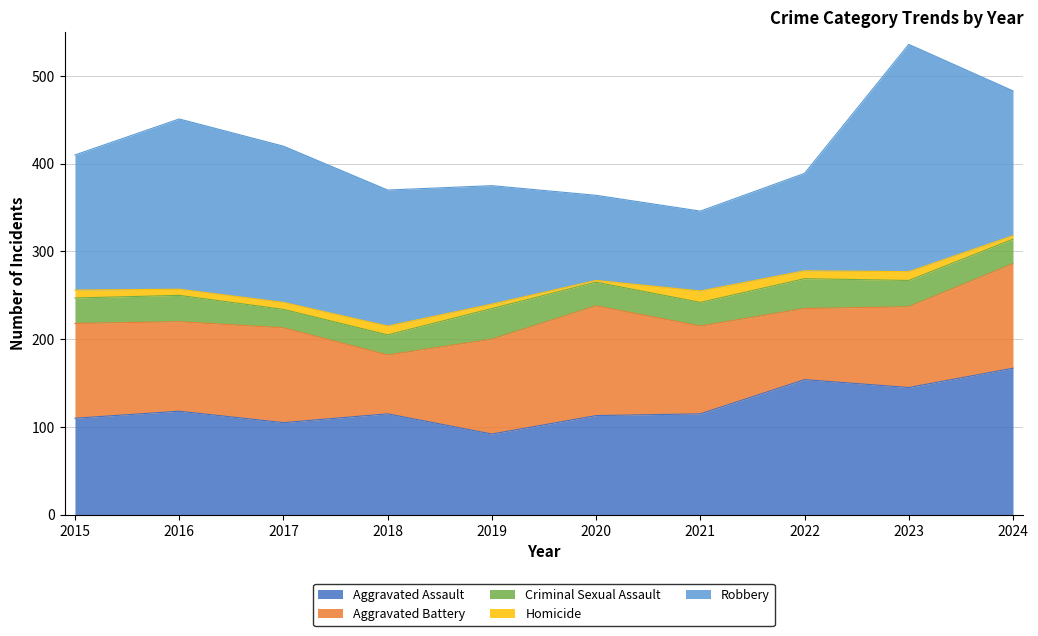

What is the value of the Aggravated Battery point at the 4th from the left?

67